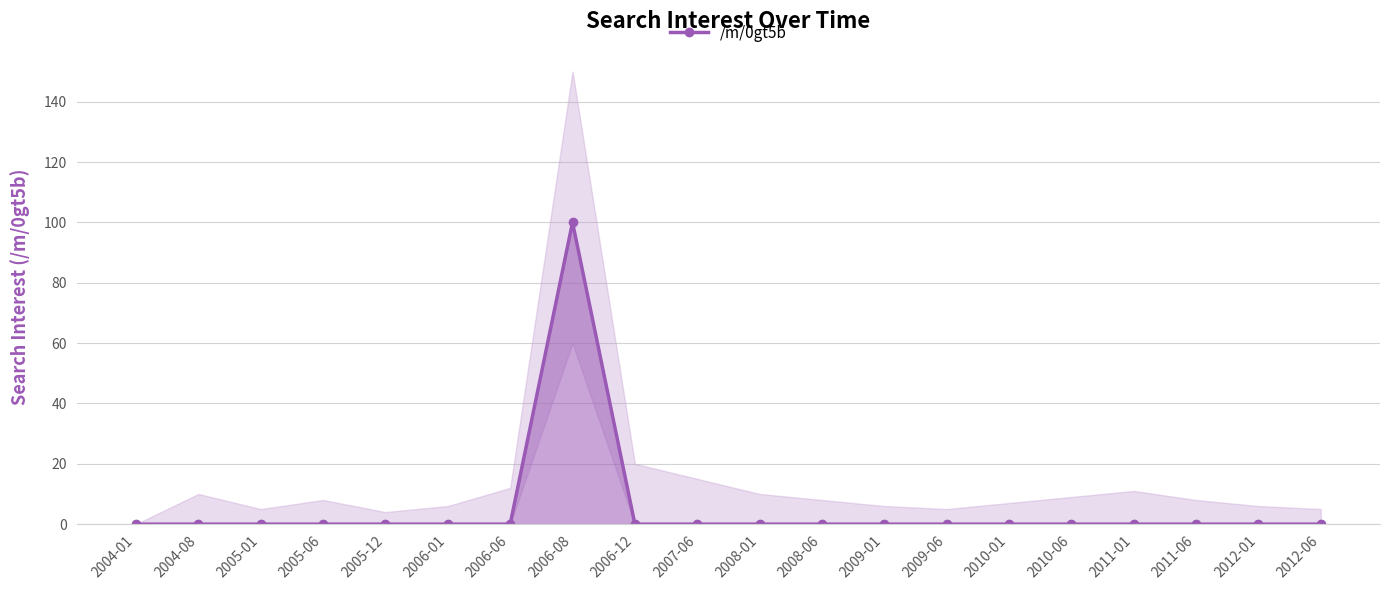

Reading right to left, list all the values displayed in this chart.

2012-06=0	2012-01=0	2011-06=0	2011-01=0	2010-06=0	2010-01=0	2009-06=0	2009-01=0	2008-06=0	2008-01=0	2007-06=0	2006-12=0	2006-08=100	2006-06=0	2006-01=0	2005-12=0	2005-06=0	2005-01=0	2004-08=0	2004-01=0